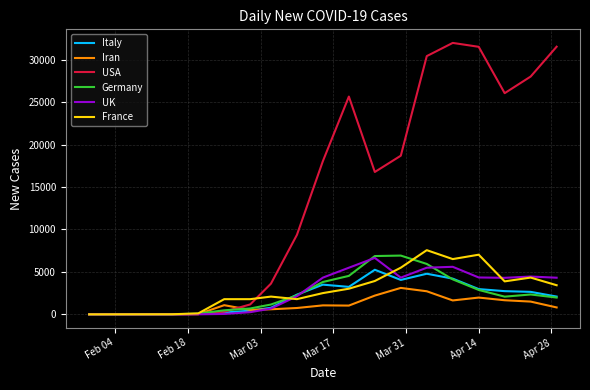

What is the difference between the maximum and minimum values in the Iran series?

3111